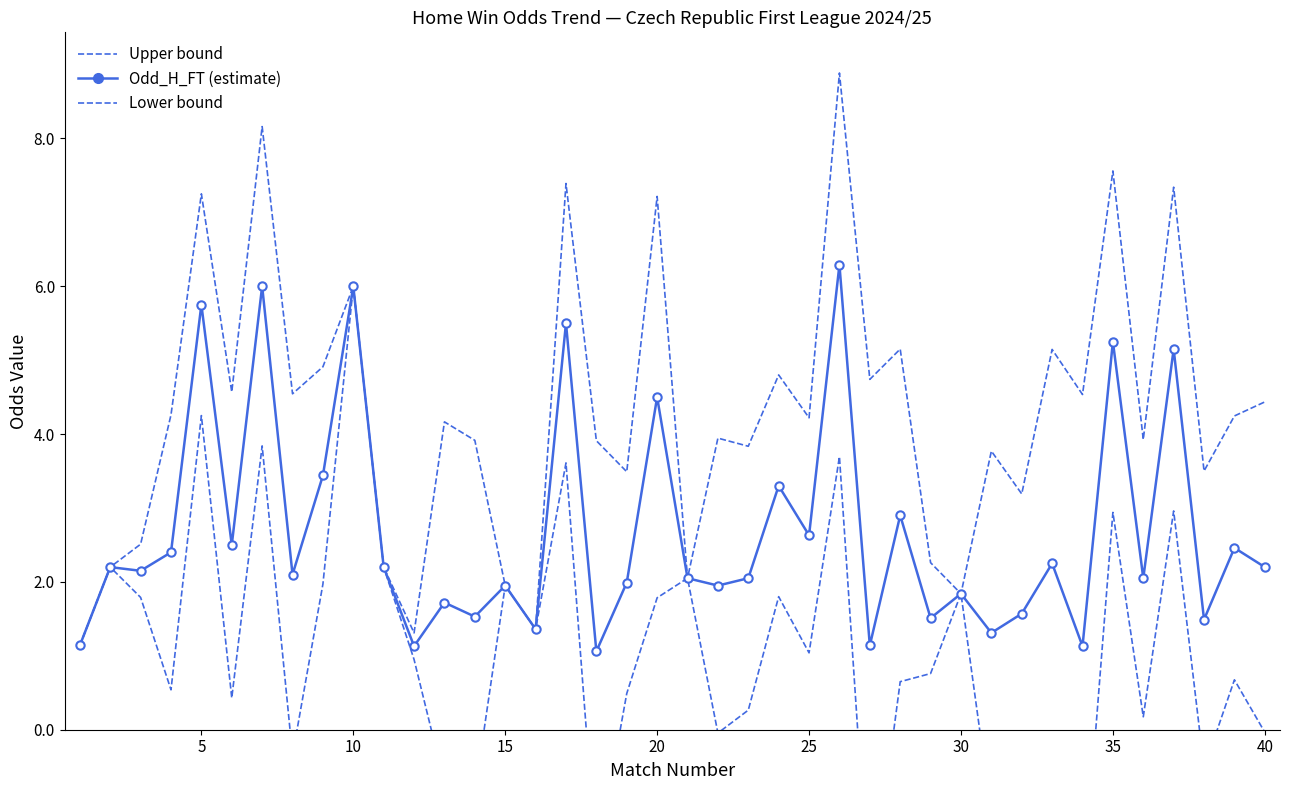

True or false: the data shows 0.8 at 28.

False